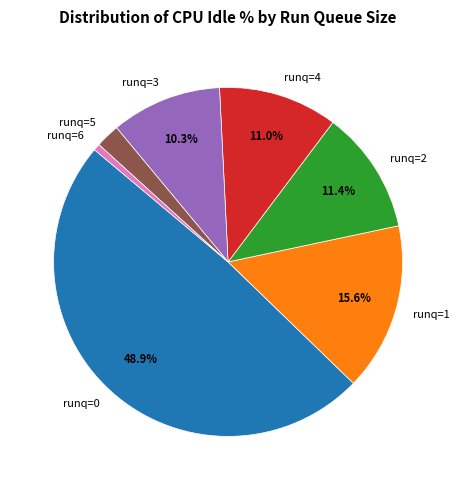

Approximately how many times larger is the value at runq=2 compared to runq=1?

0.7